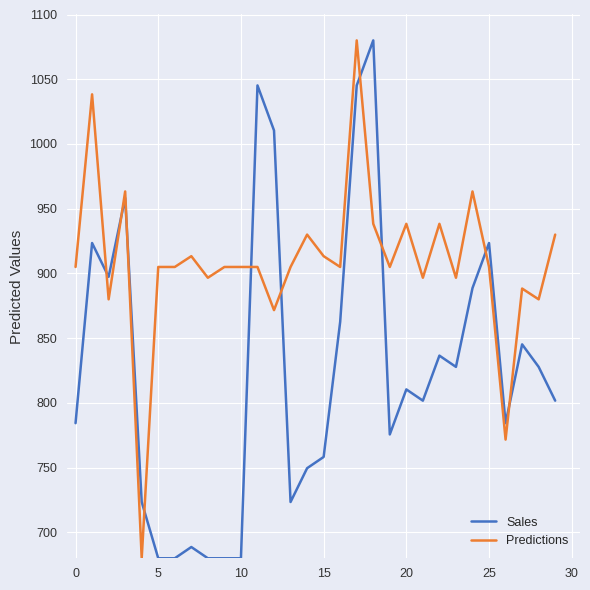

Which series ends up on top after the final intersection of Predictions and Sales?

Predictions